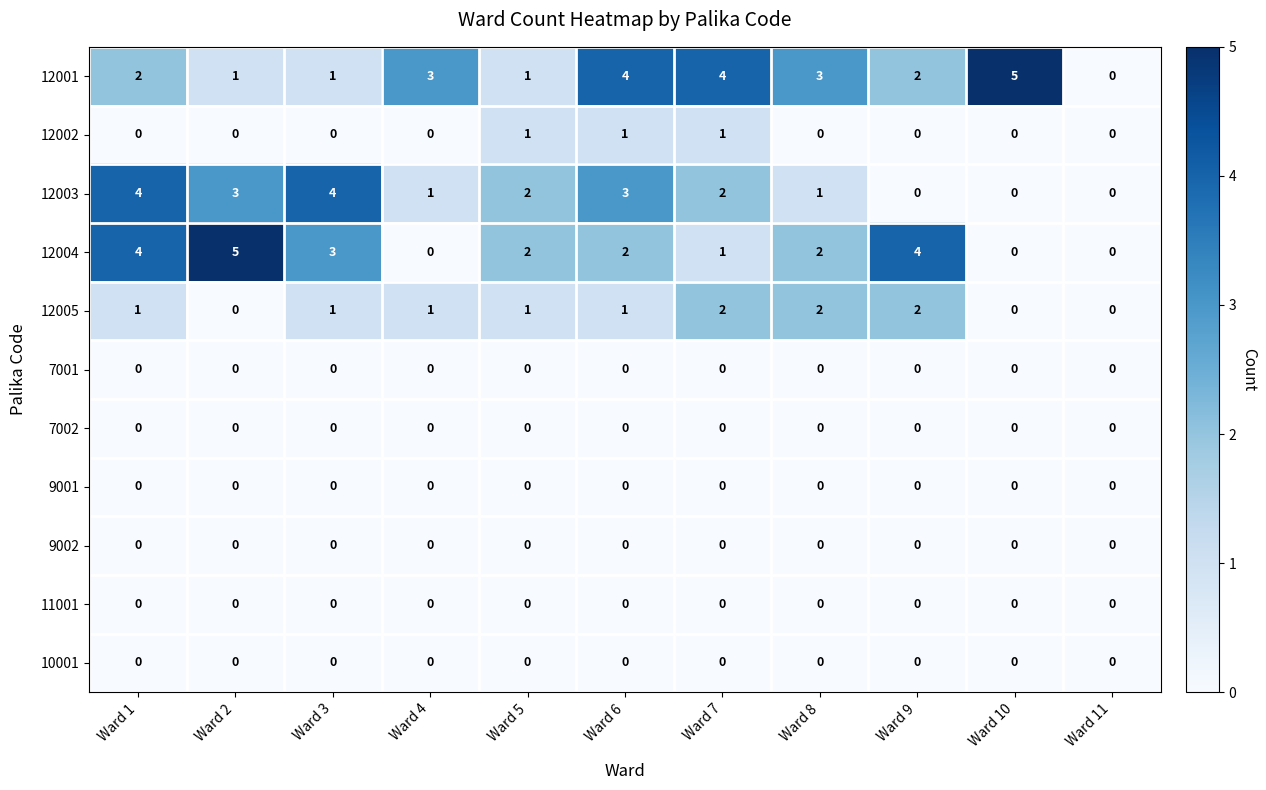

What is the difference between the highest and lowest values at Ward 8?

3